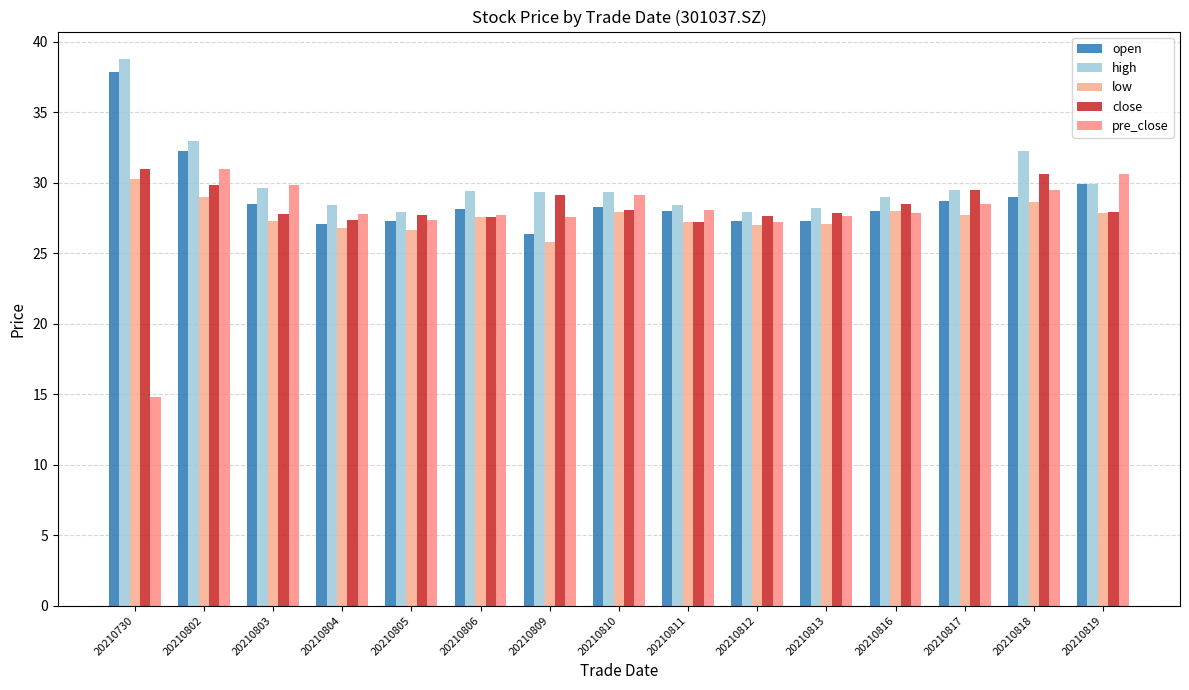

What is the difference between the pre_close values at 20210806 and 20210805?

0.4